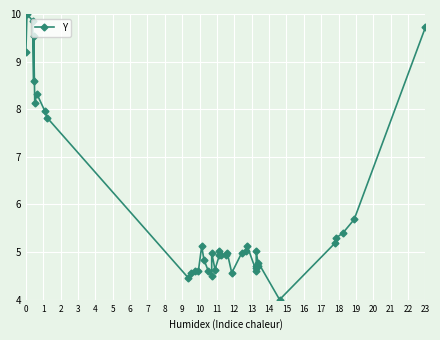

Where is the first local maximum?

1